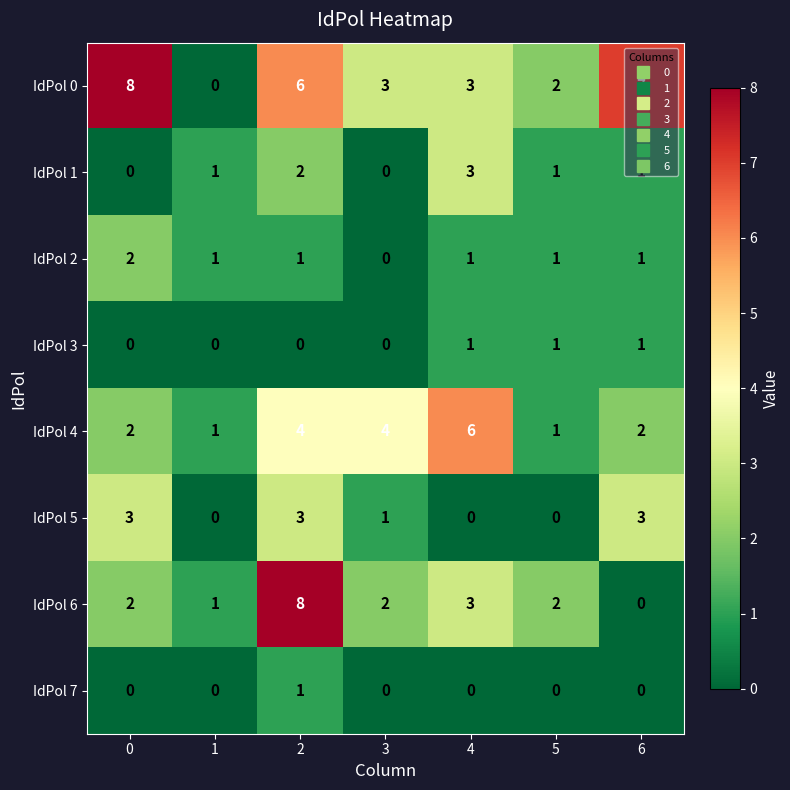

How many IdPol 4 values are between 1 and 4?

6